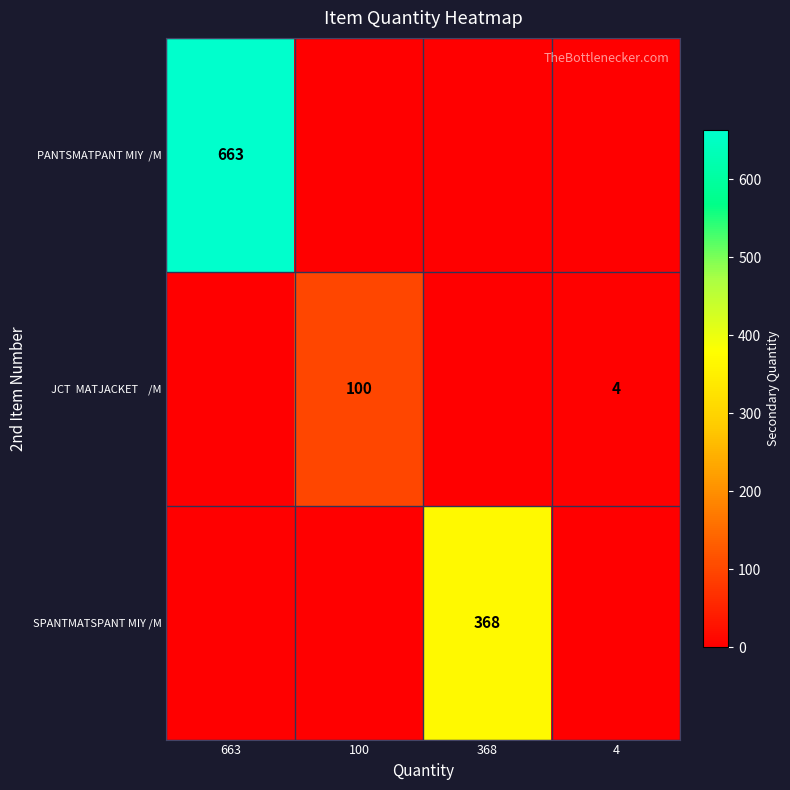

Where does the JCT MATJACKET /M series first go above 4?

100